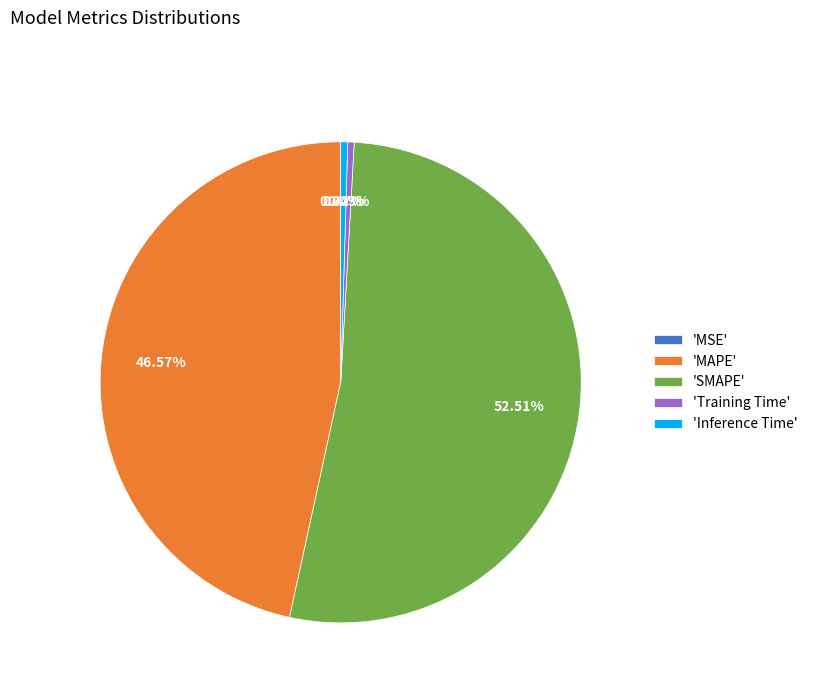

What is the largest slice in the pie chart?

'SMAPE'